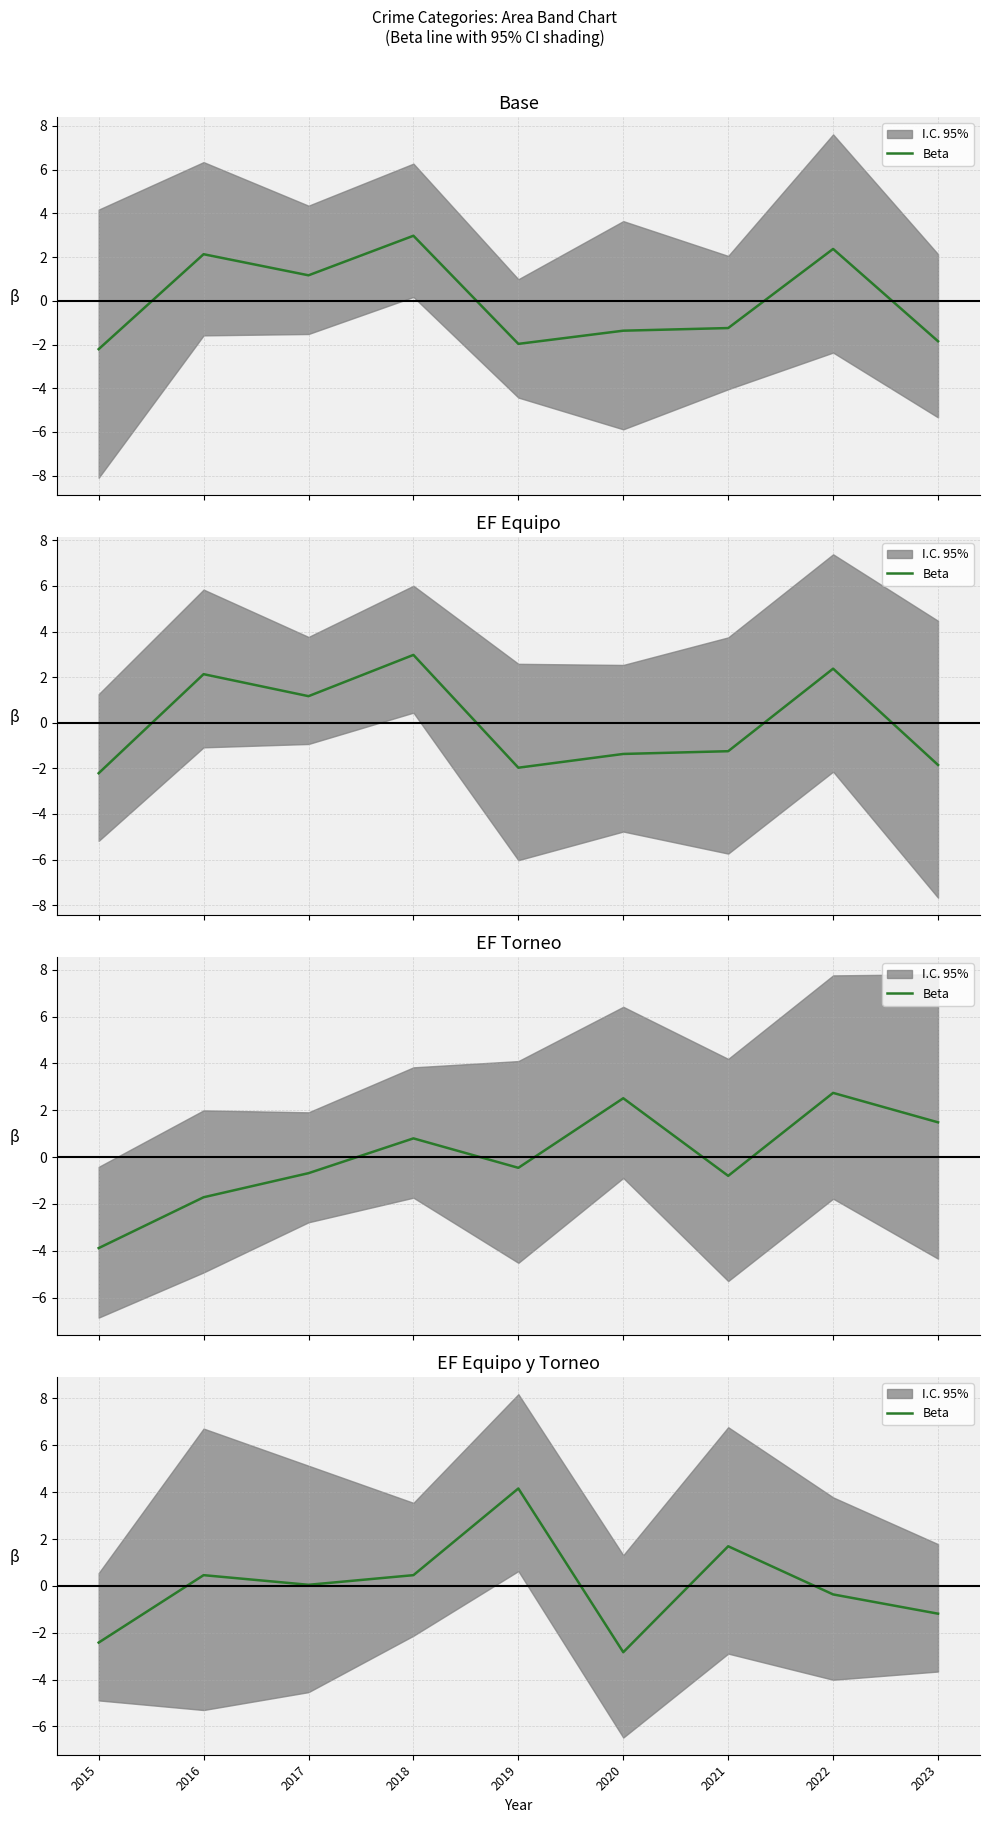

How many data points are above 0?

5